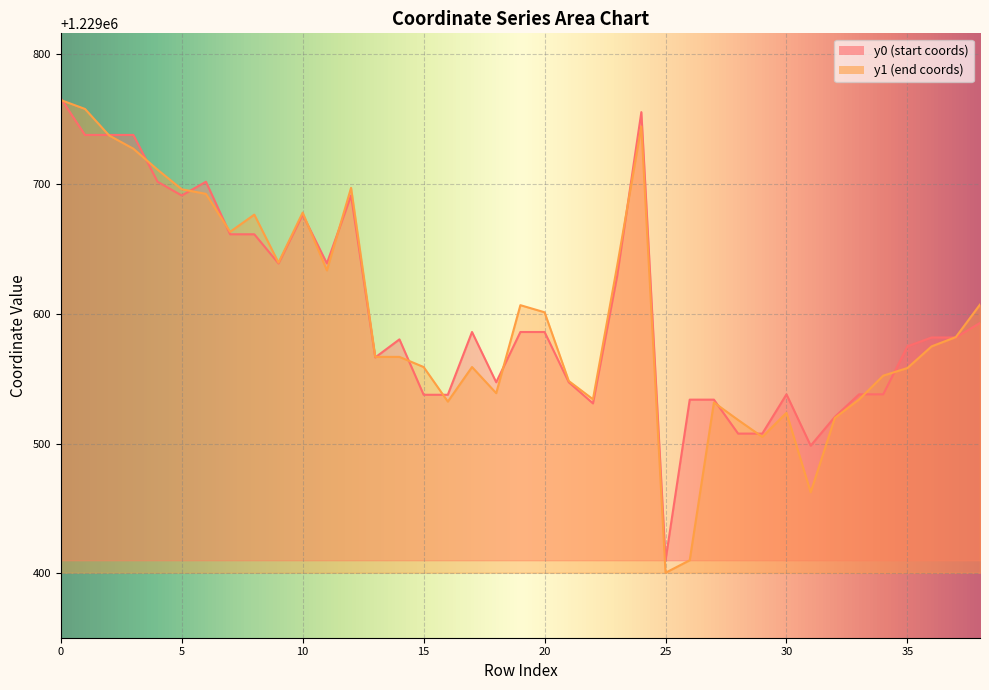

In y1, how many points are higher than both neighbors (excluding endpoints)?

8